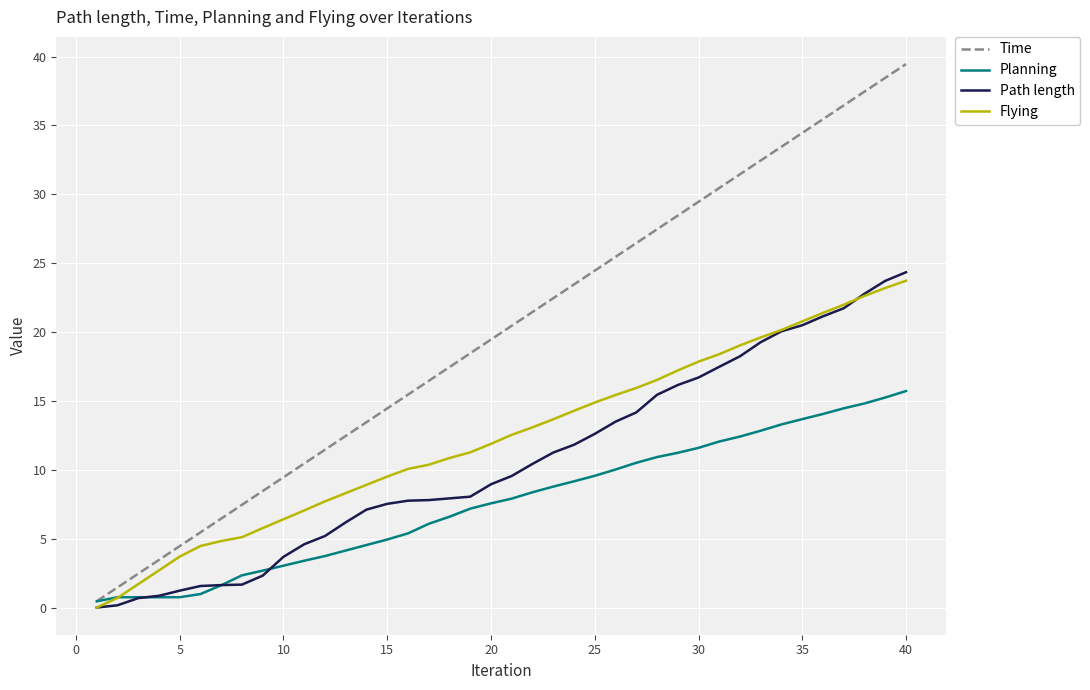

What is the maximum value shown in the chart?

39.5